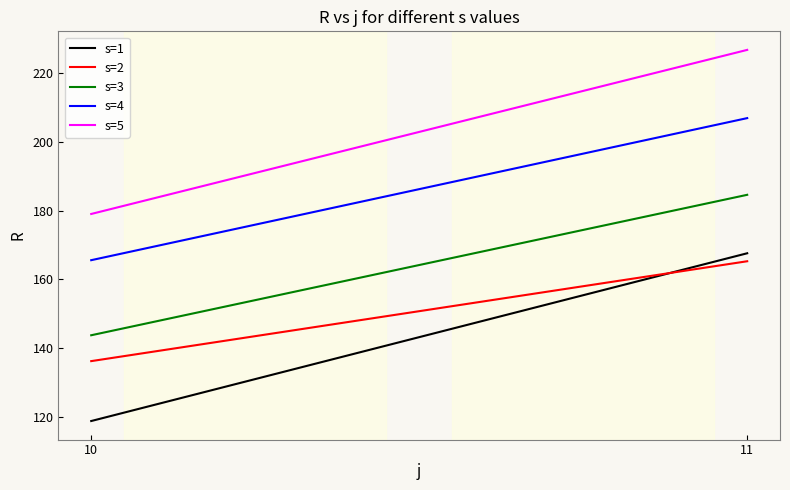

Which category has the highest value across all series?

11